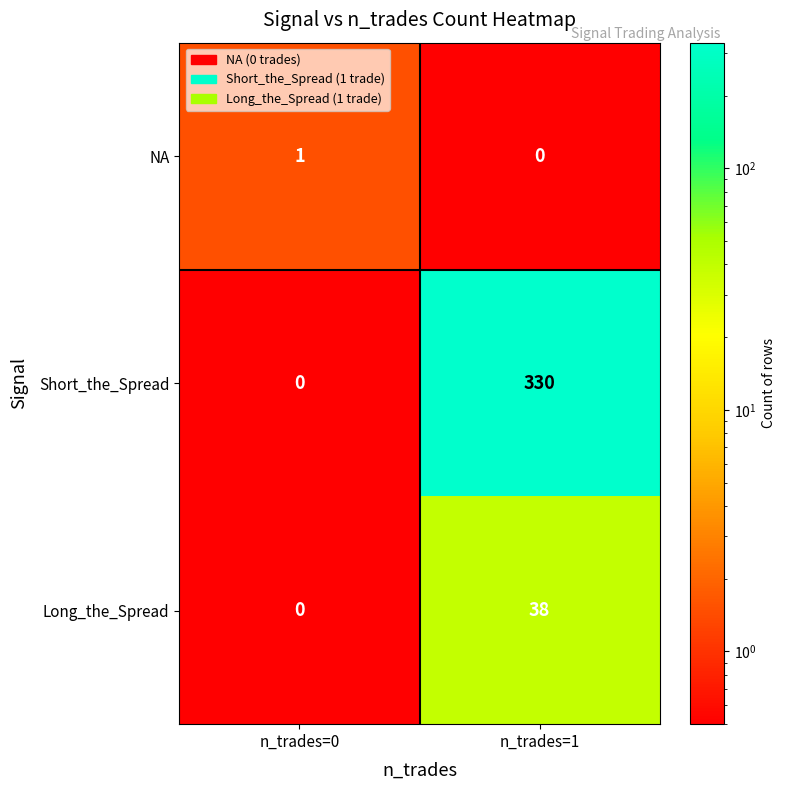

Rank the categories by Short_the_Spread value from highest to lowest.

n_trades=1, n_trades=0